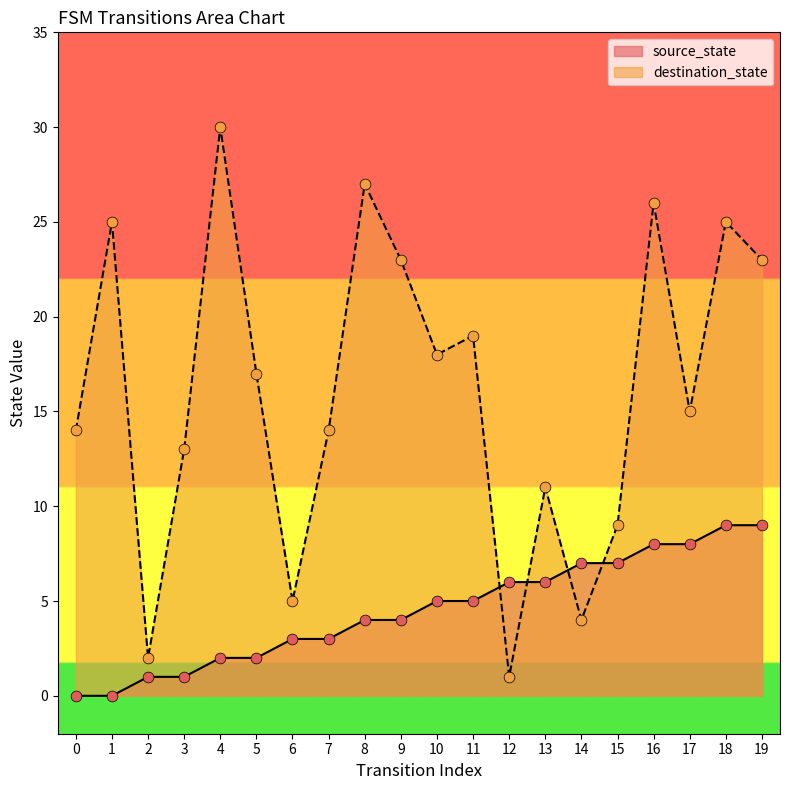

Which series has the widest spread of Y values?

destination_state